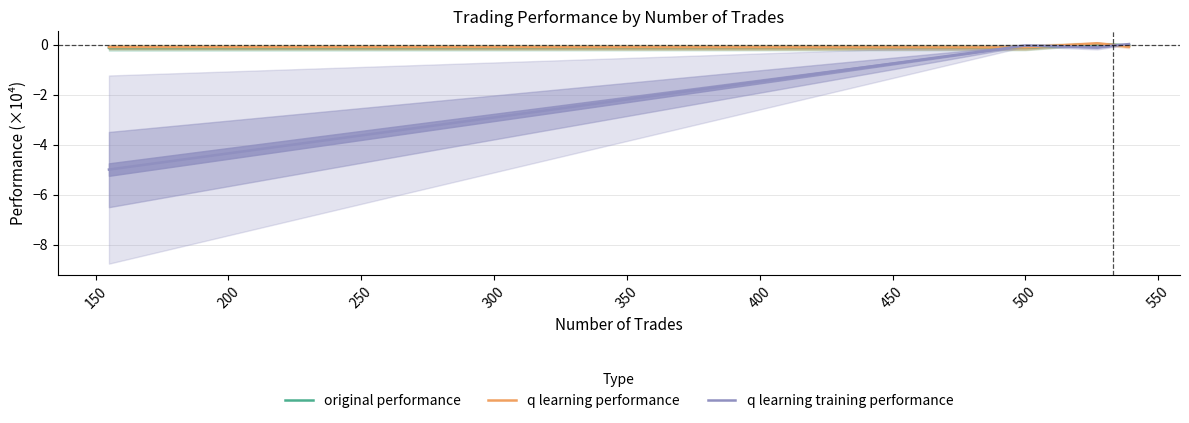

What is the minimum value shown in the chart?

-5.0